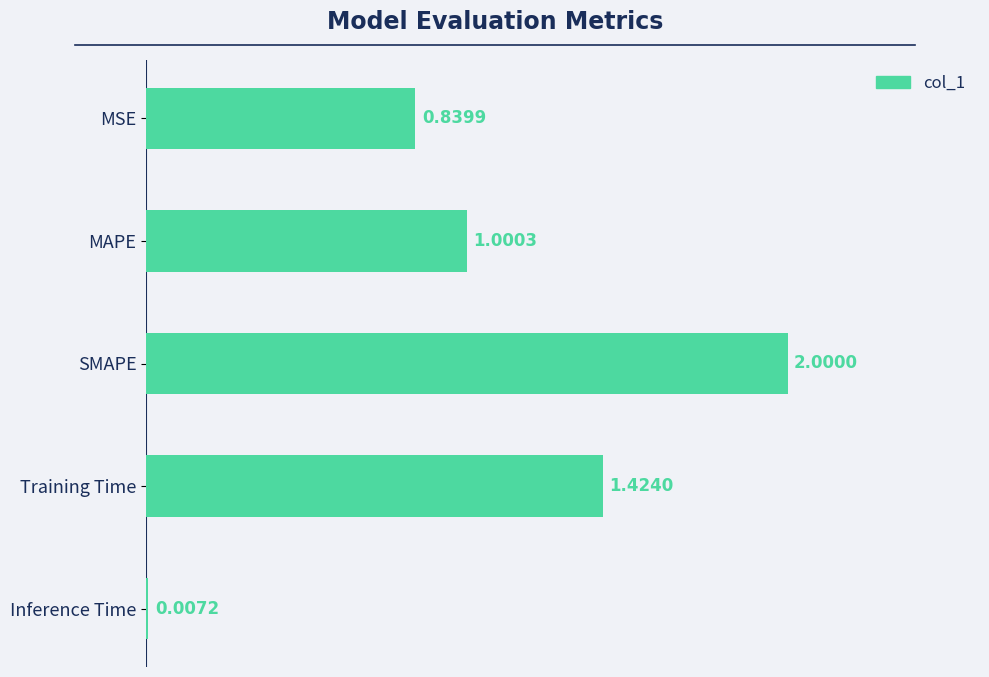

How many series are shown in this chart?

1